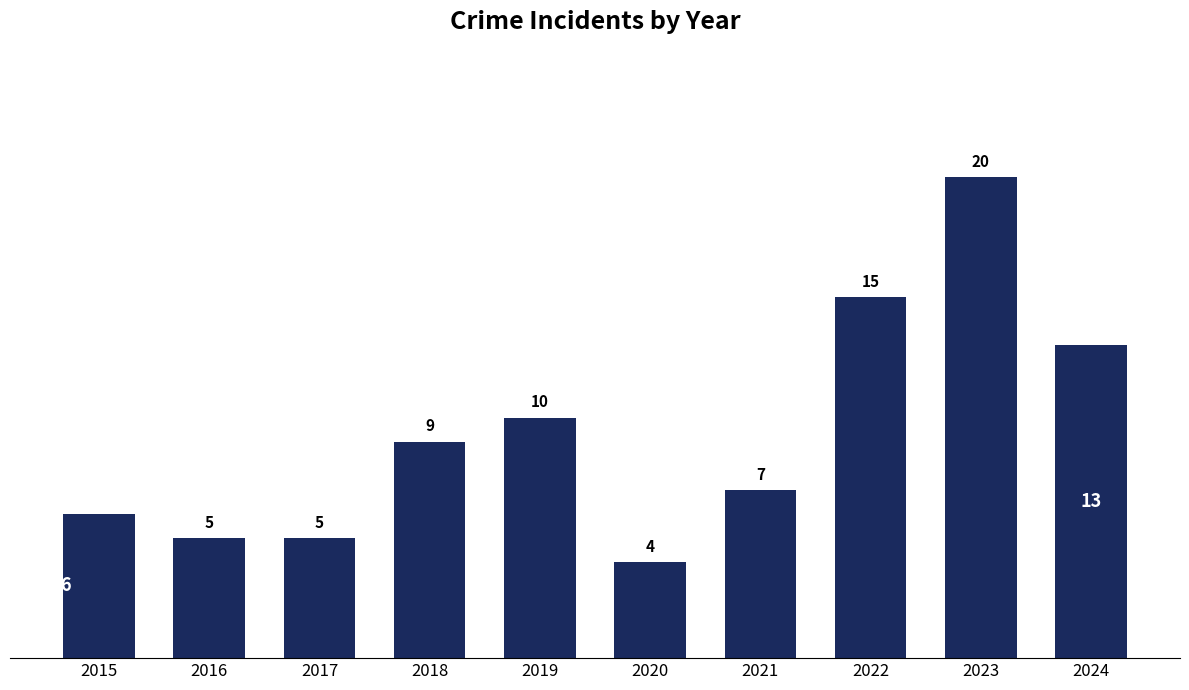

The chart shows a value of 23 at 2024. True or false?

False